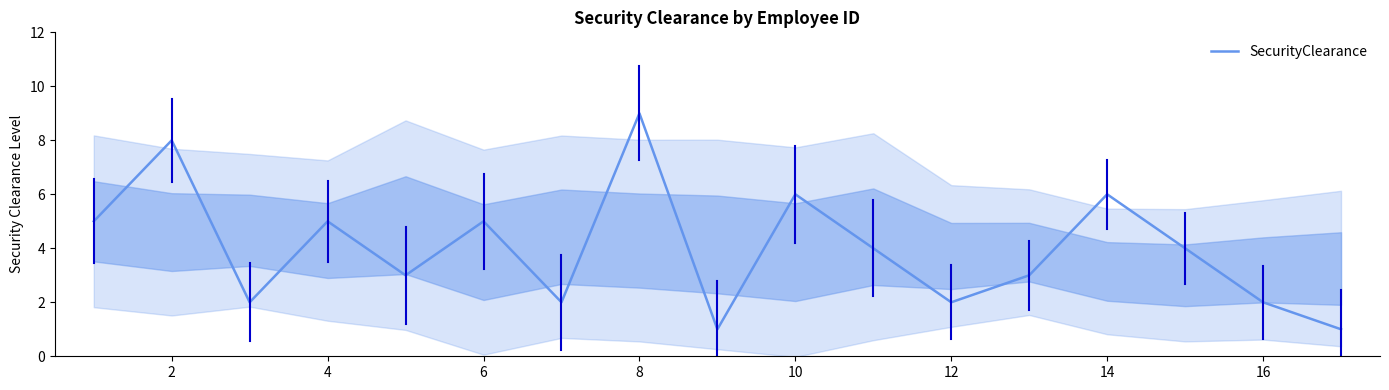

What is the maximum value for SecurityClearance?

9